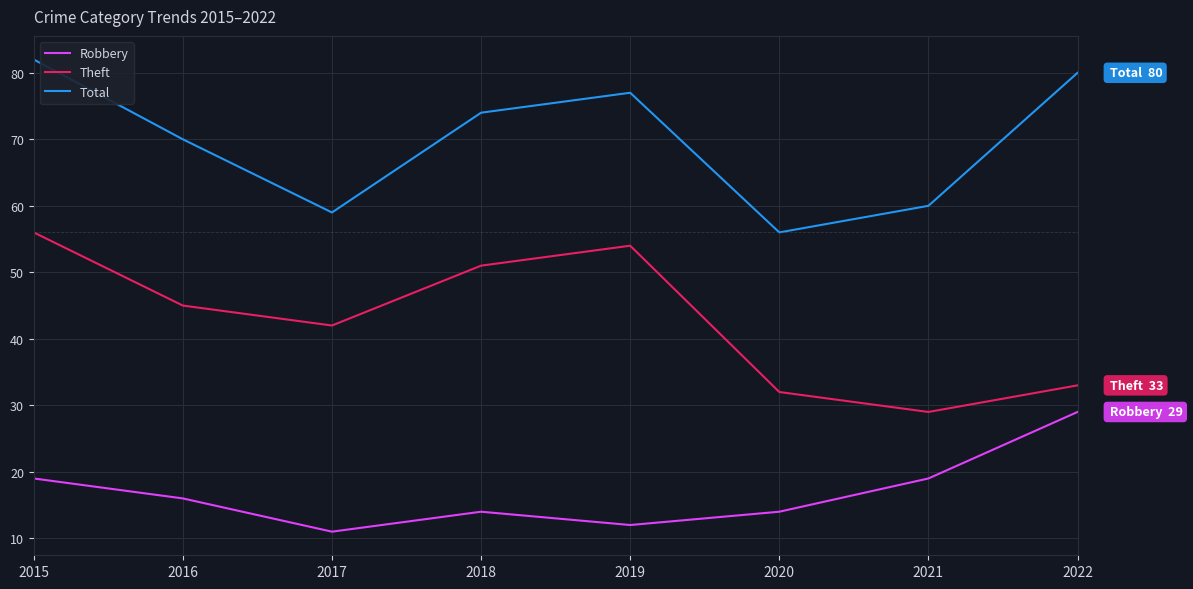

What is the sum of the Theft values at 2019 and 2016?

99